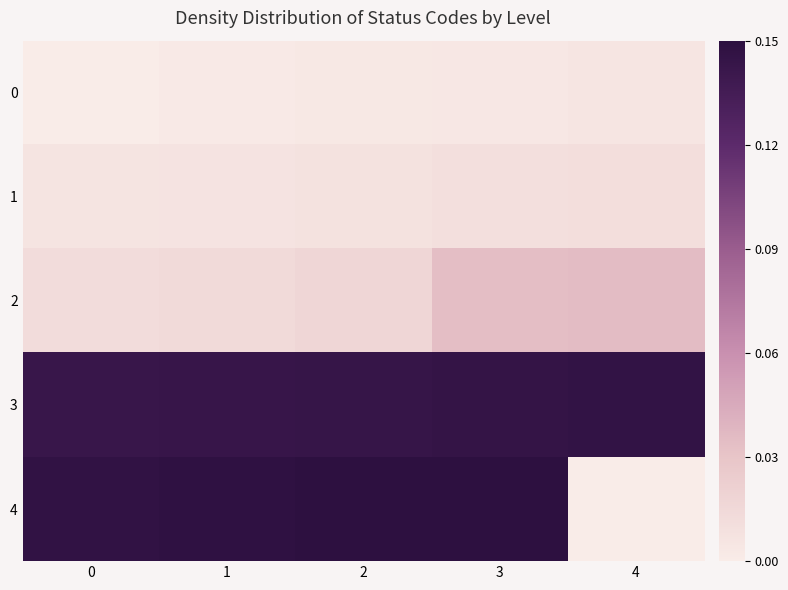

Reading left to right, list all the values displayed in this chart.

0: 0=0.0	1=0.0	2=0.0	3=0.0	4=0.0
1: 0=0.0	1=0.0	2=0.0	3=0.0	4=0.0
2: 0=0.0	1=0.0	2=0.0	3=0.0	4=0.0
3: 0=0.1	1=0.1	2=0.1	3=0.1	4=0.1
4: 0=0.1	1=0.1	2=0.1	3=0.1	4=0.0